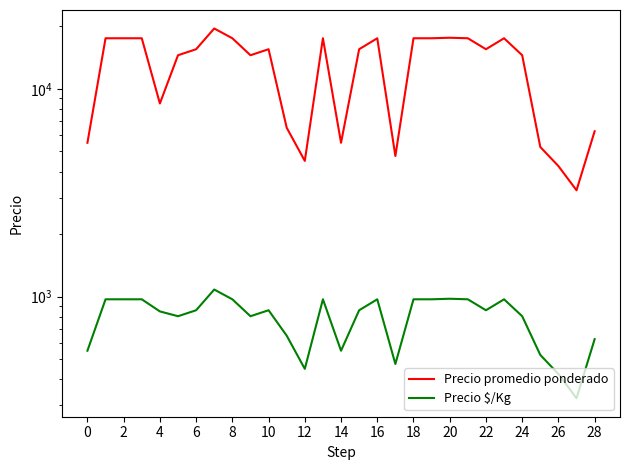

True or false: Precio promedio ponderado and Precio $/Kg intersect in this chart.

False